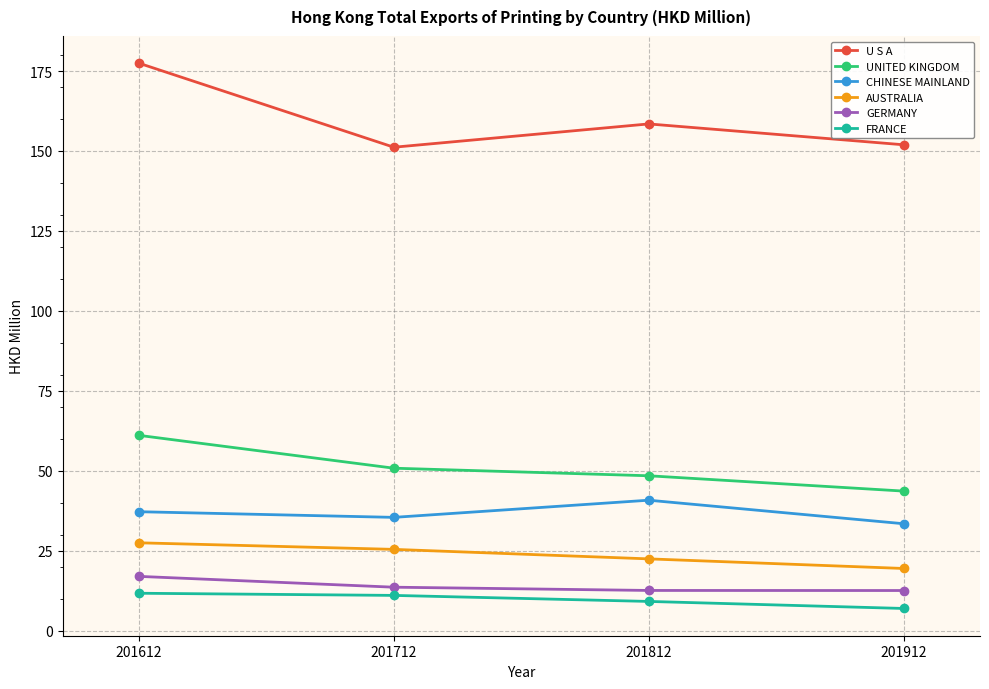

At 201912, list the series in order from smallest to largest.

FRANCE, GERMANY, AUSTRALIA, CHINESE MAINLAND, UNITED KINGDOM, U S A